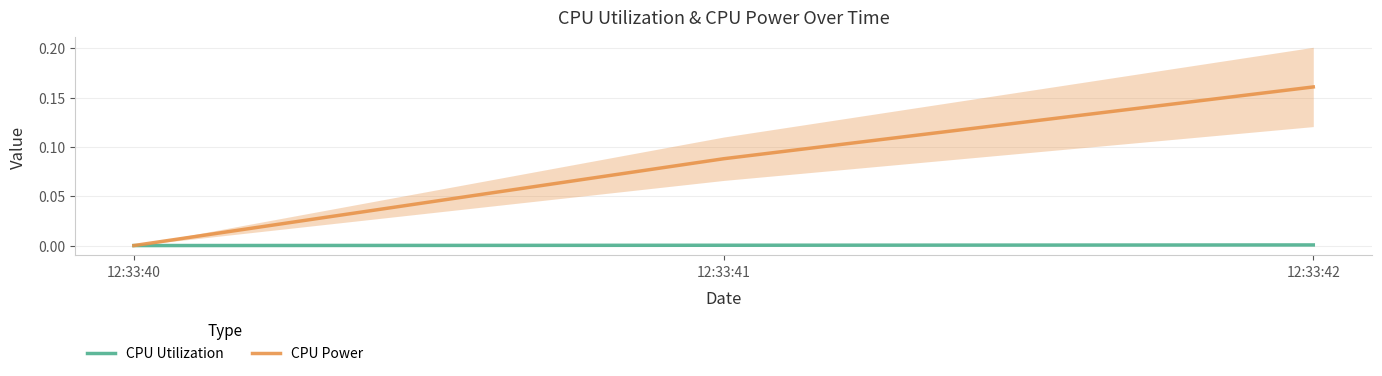

Does the chart display data point markers on the line(s)?

No